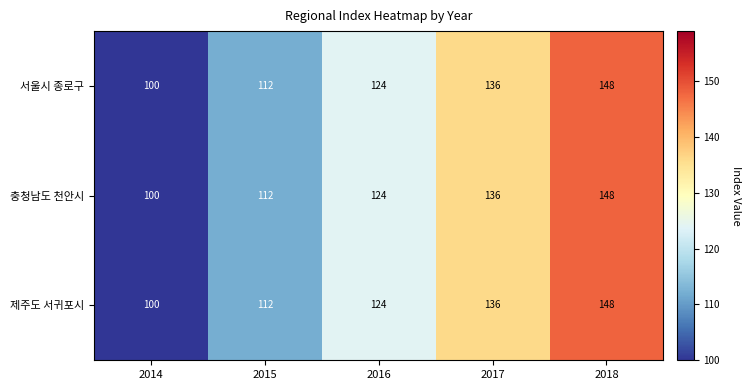

The 충청남도 천안시 series shows 100 at 2014. True or false?

True